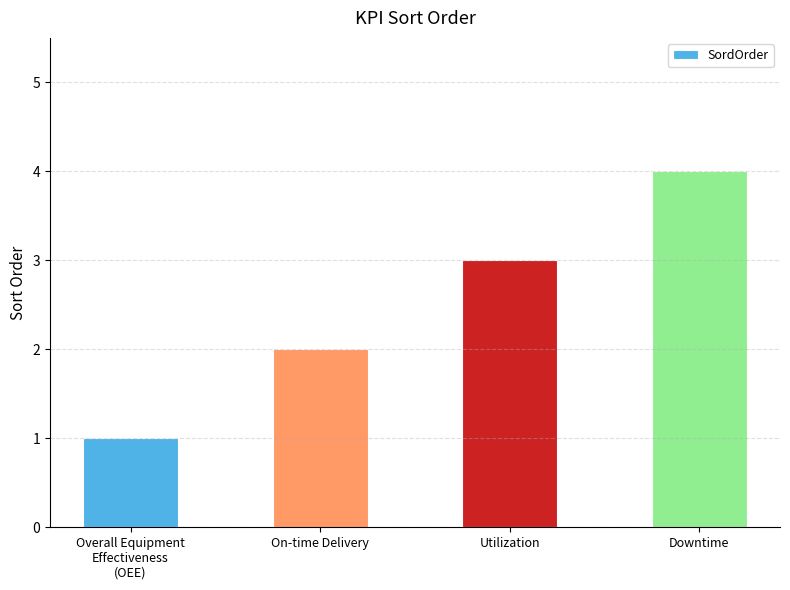

What is the difference between the maximum and minimum values?

3